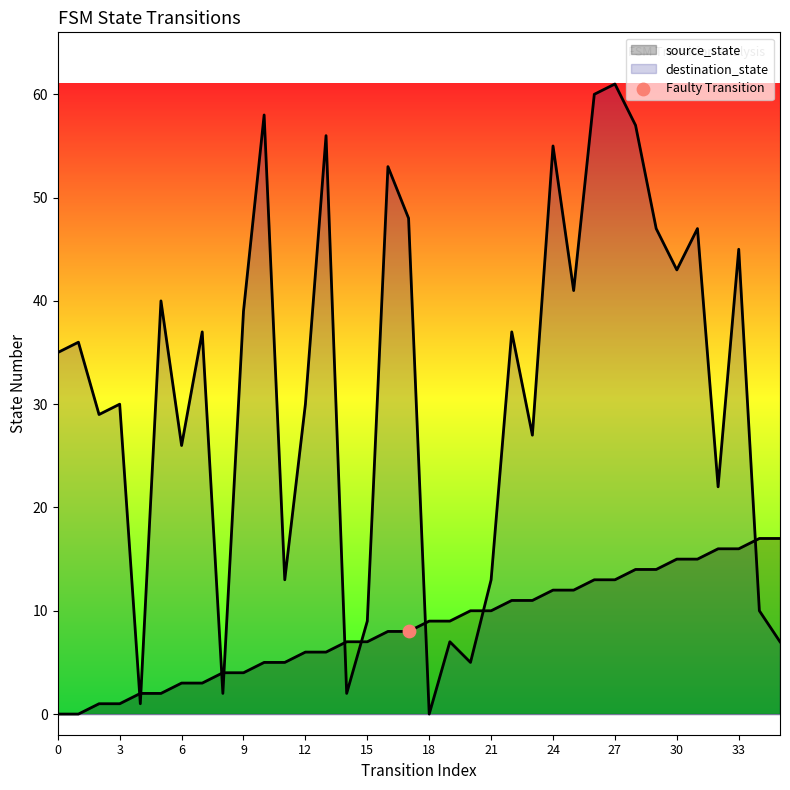

At which category is the sum across all series the highest?

27